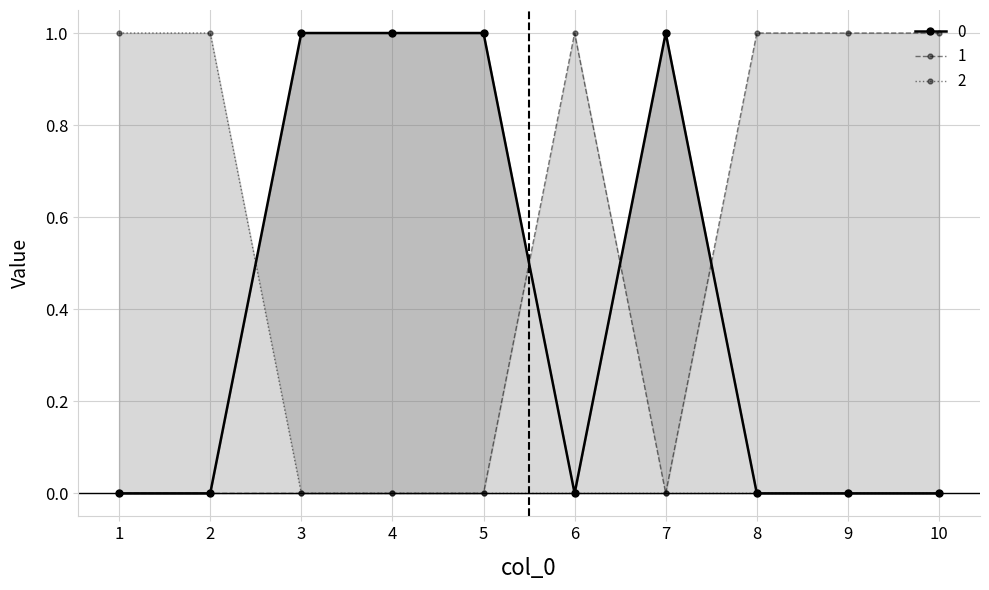

How many values in 1 are above zero?

4